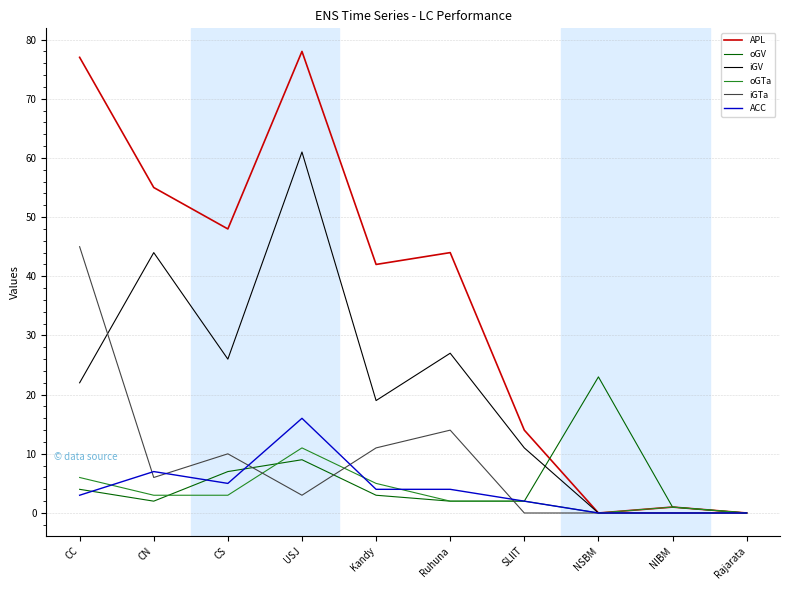

Which series has the widest spread of values?

APL